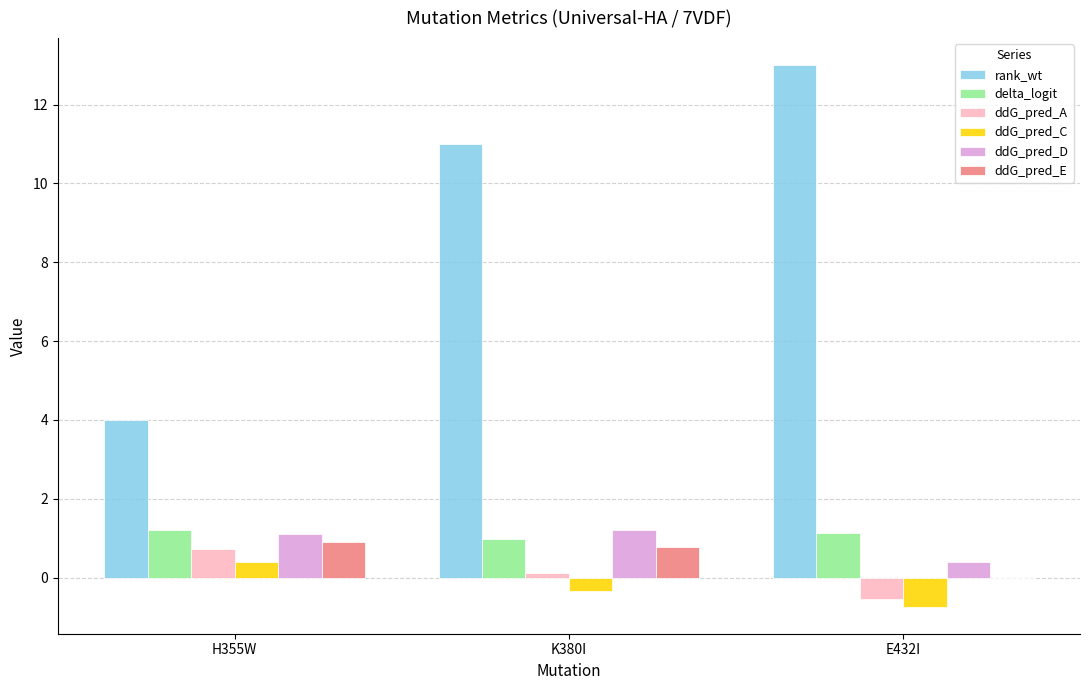

Which series changed the most between H355W and E432I?

rank_wt